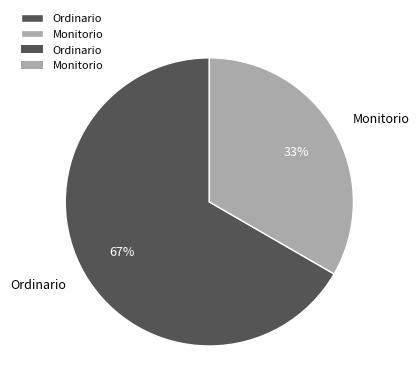

To the nearest percent, what is the average slice percentage?

50%